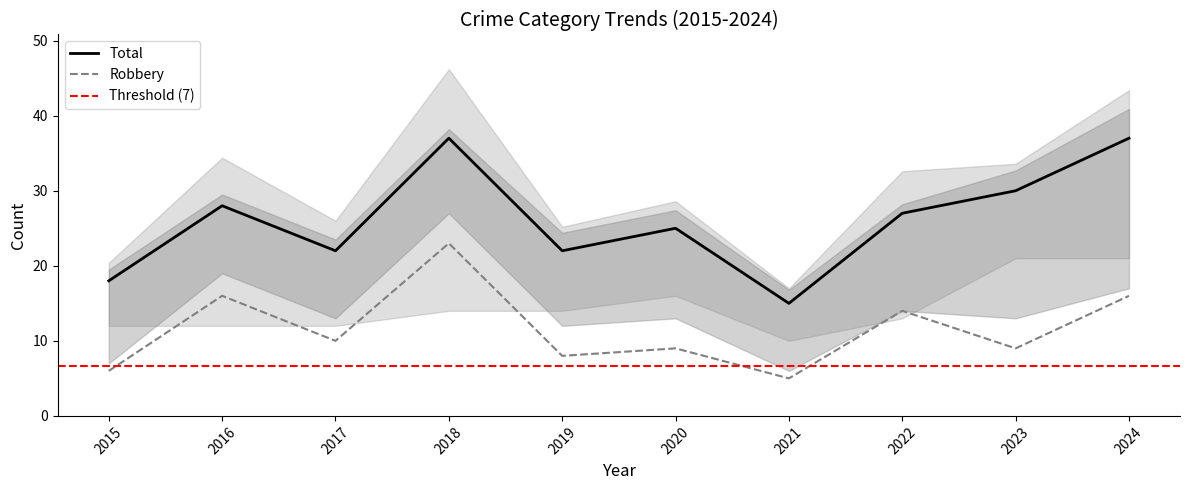

What is the highest value of the Robbery series?

23